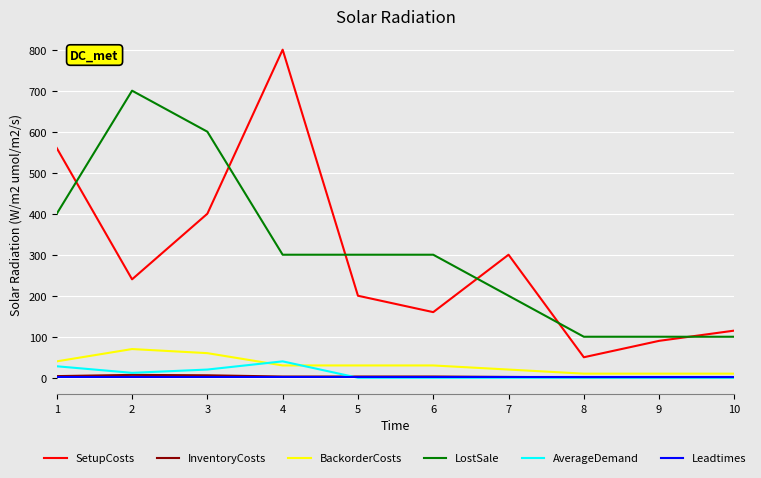

The value of SetupCosts at 2 is 240. True or false?

True